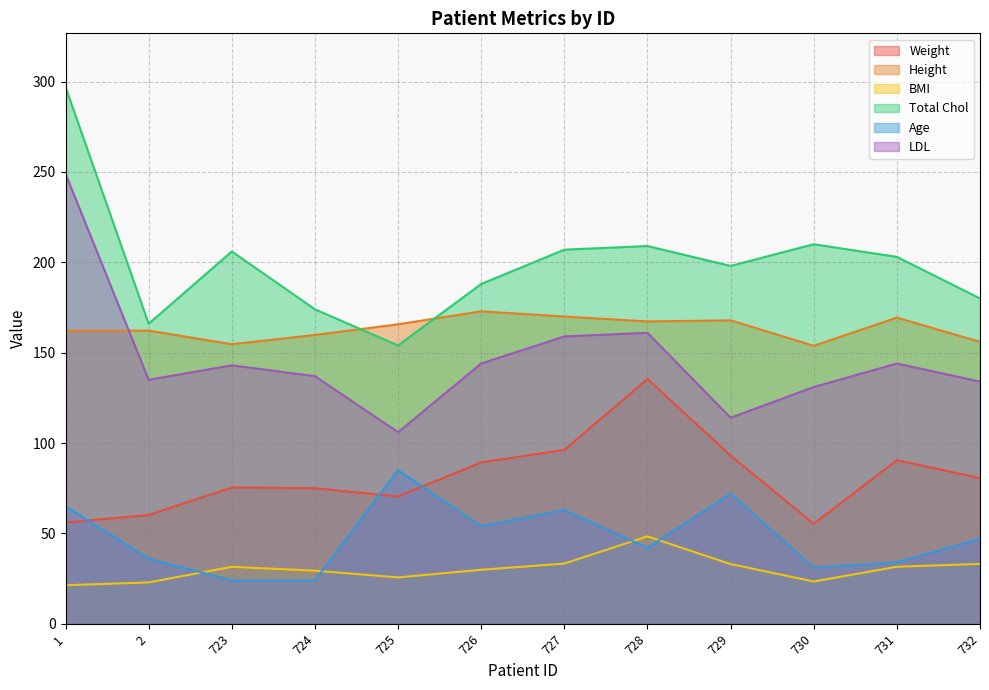

What value does the Total Chol series have at 725?

154.0